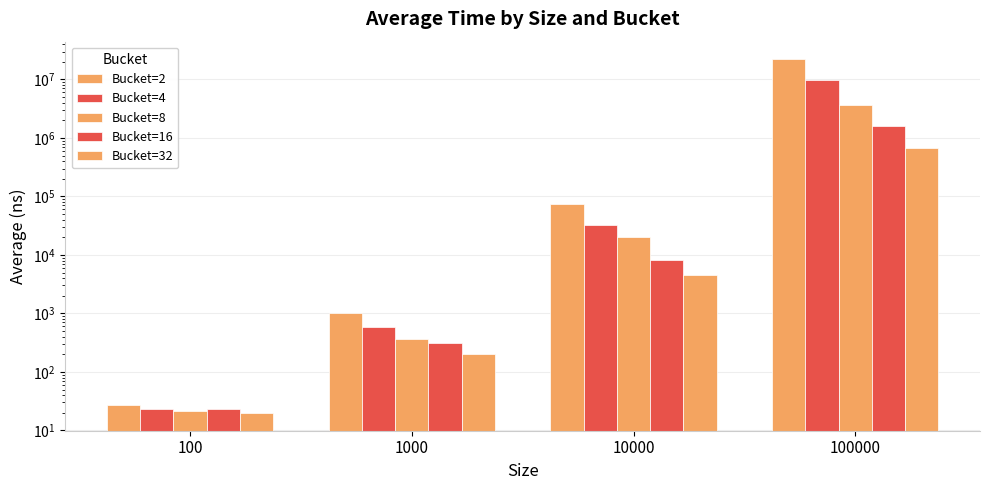

How many values in the Bucket=32 series exceed 4513?

2